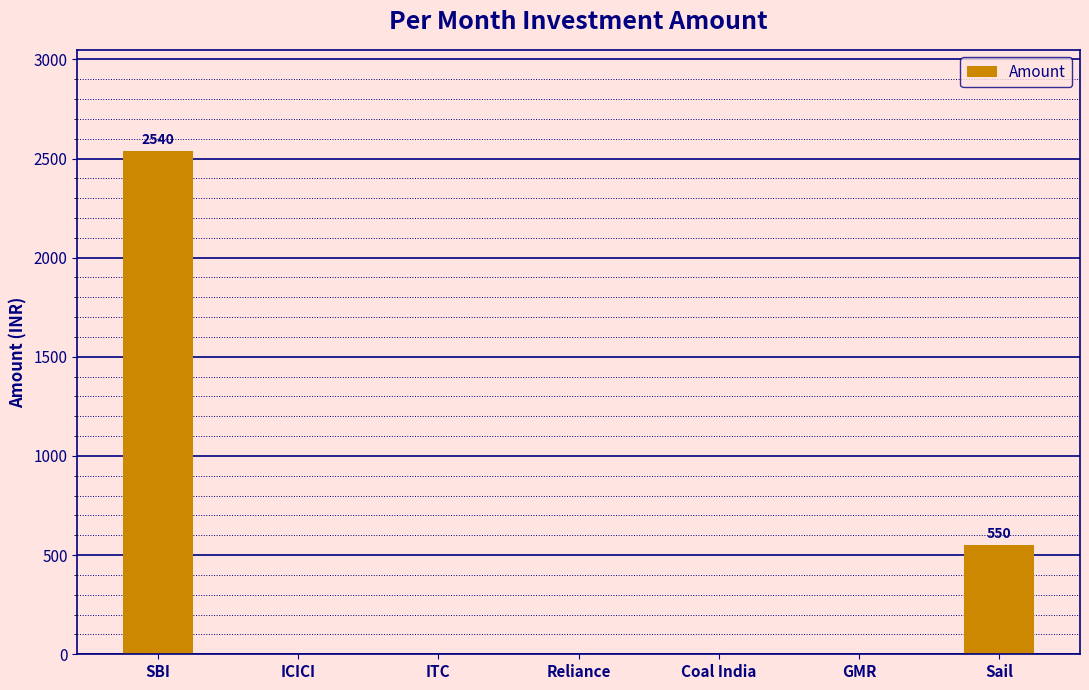

Where is the data nearest to the value 1270?

Sail